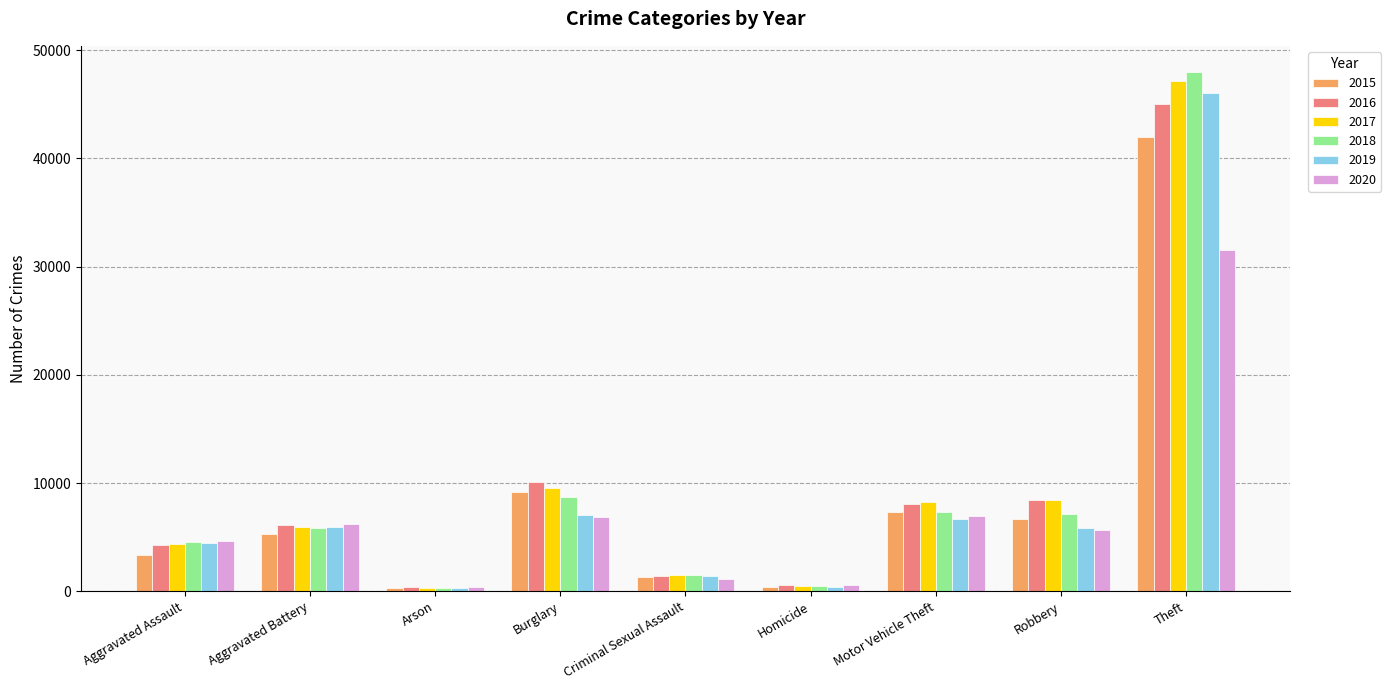

At which category is the sum across all series the highest?

Theft